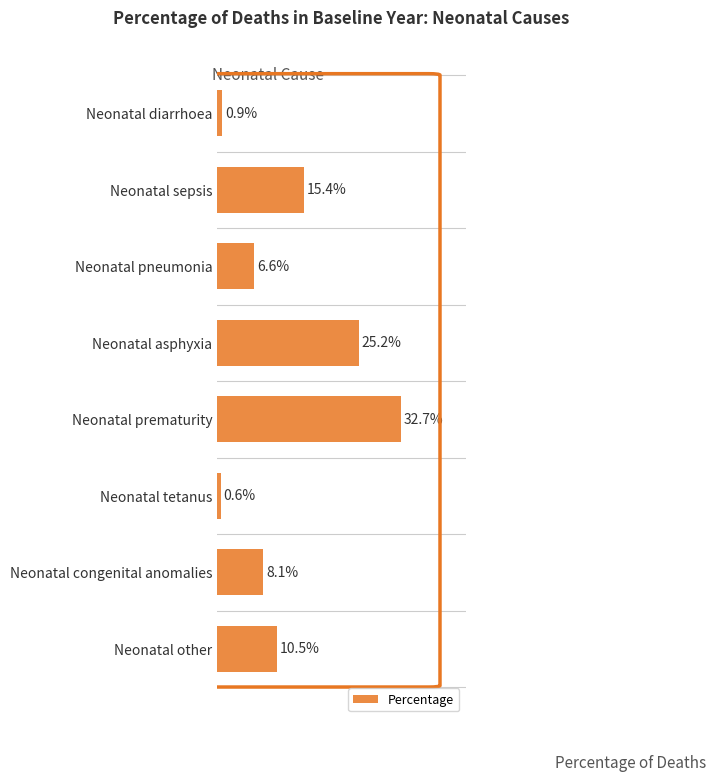

Does the chart contain any negative values?

No